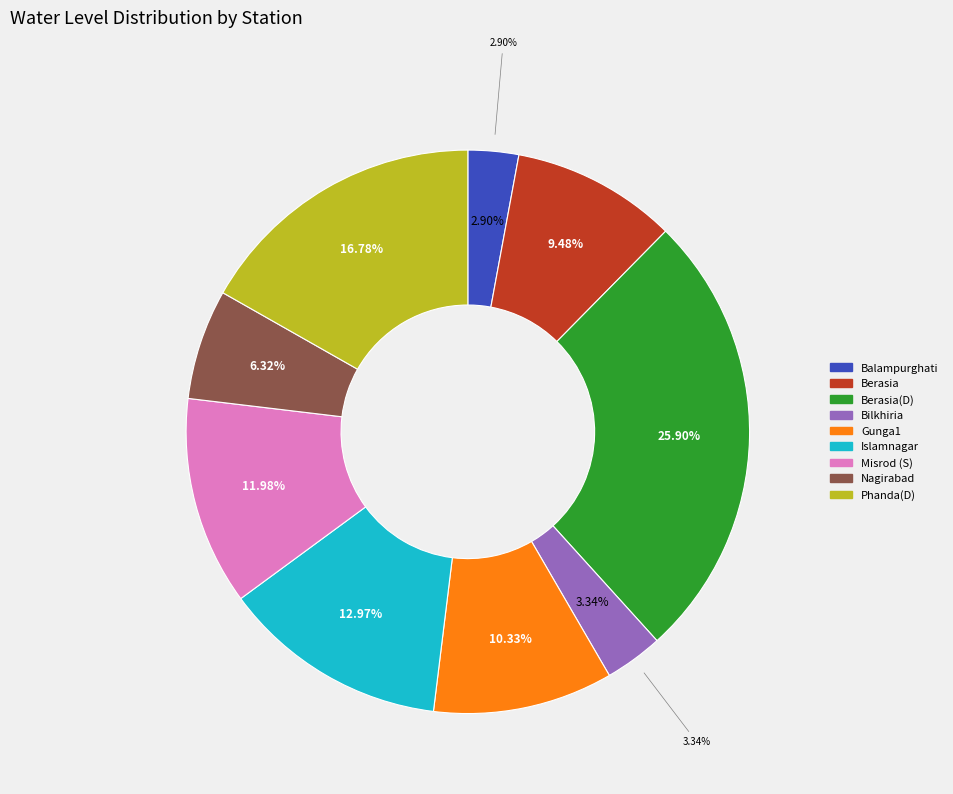

To the nearest percent, what is the average slice percentage?

11%